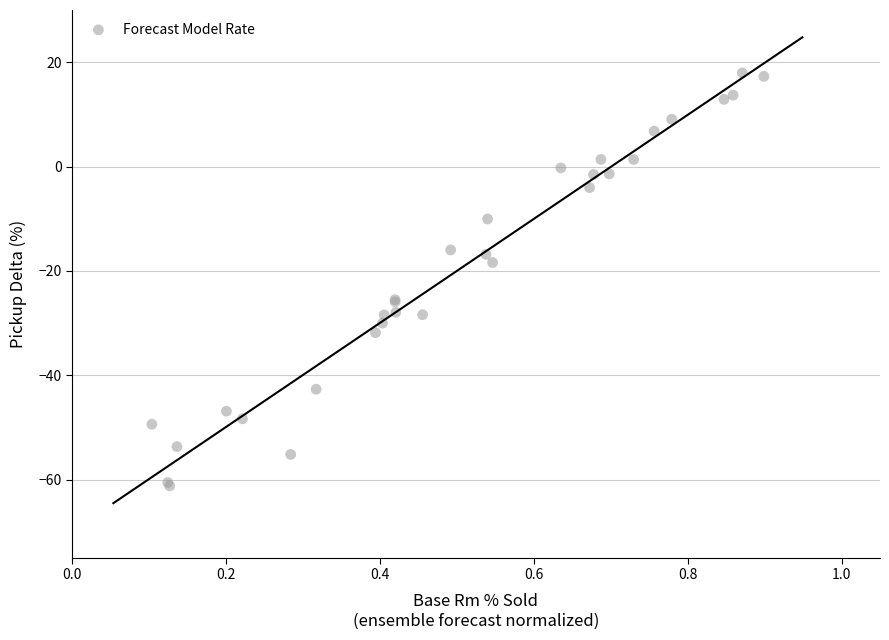

What Y value in the scatter plot is closest to -21?

-18.4